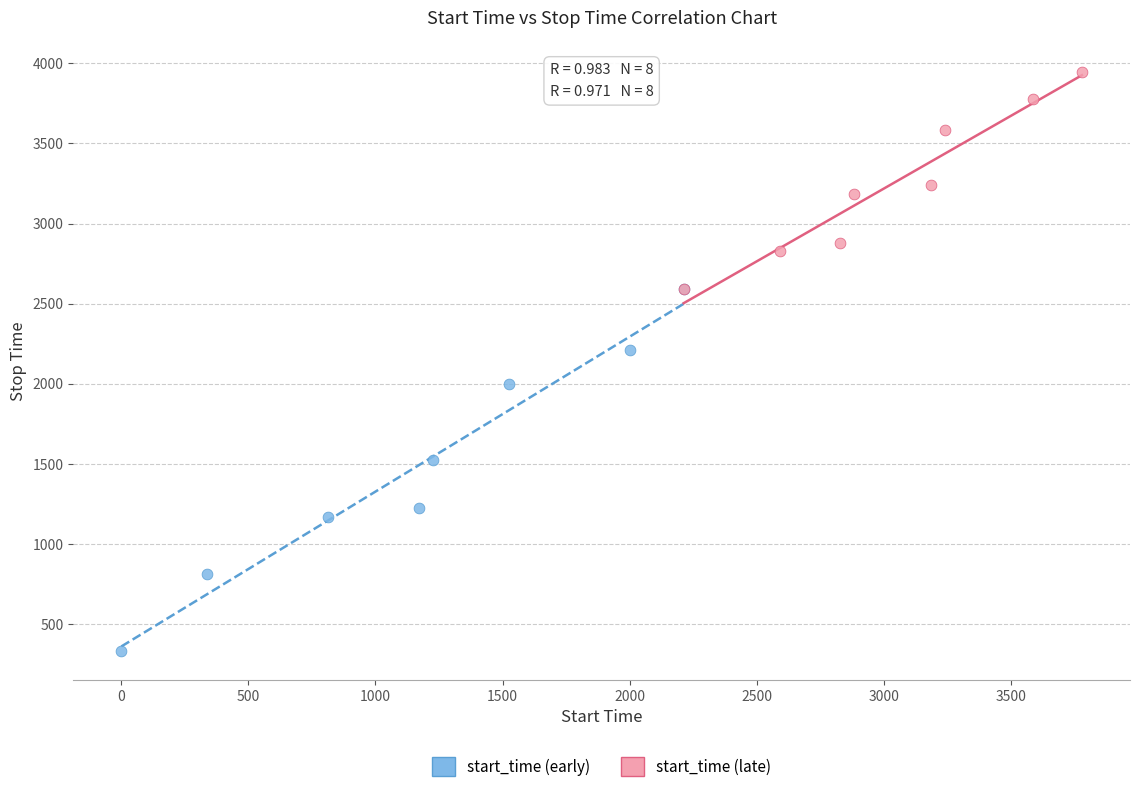

Which series contains the highest Y value?

start_time (late)